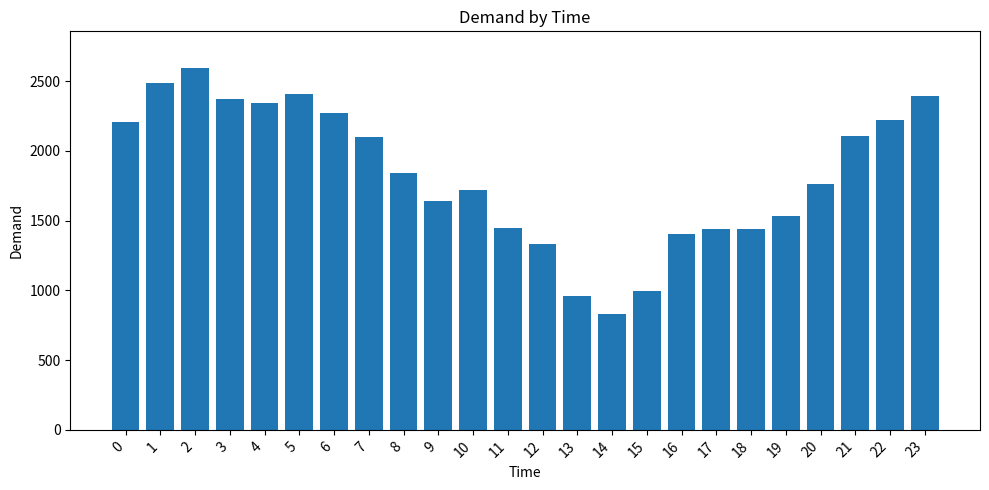

Which category has the highest value across all series?

2